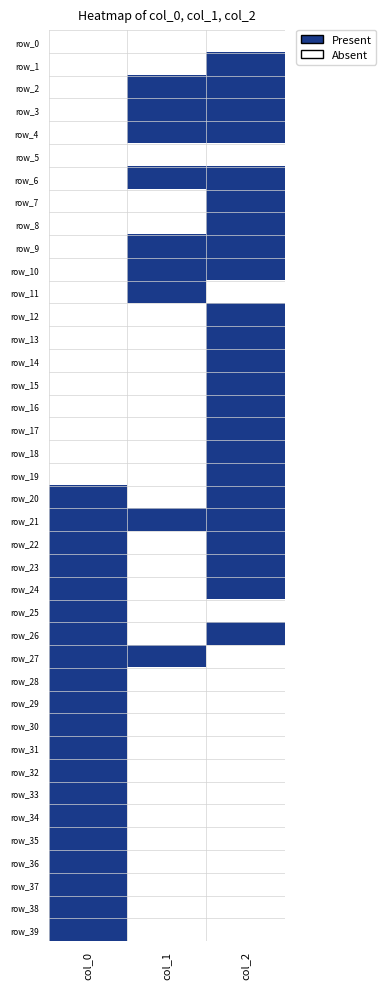

Which category has the highest value in the row_26 series?

col_0